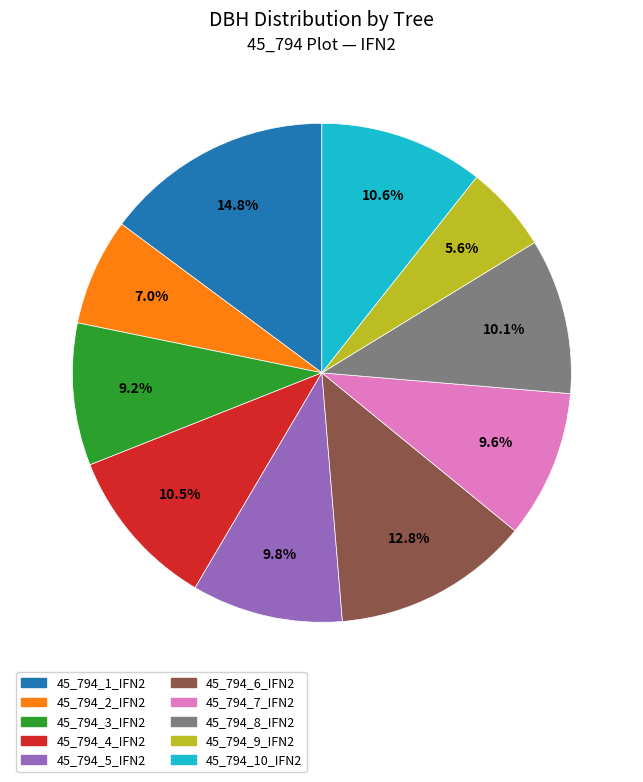

Is 45_794_10_IFN2 the majority of the pie?

No